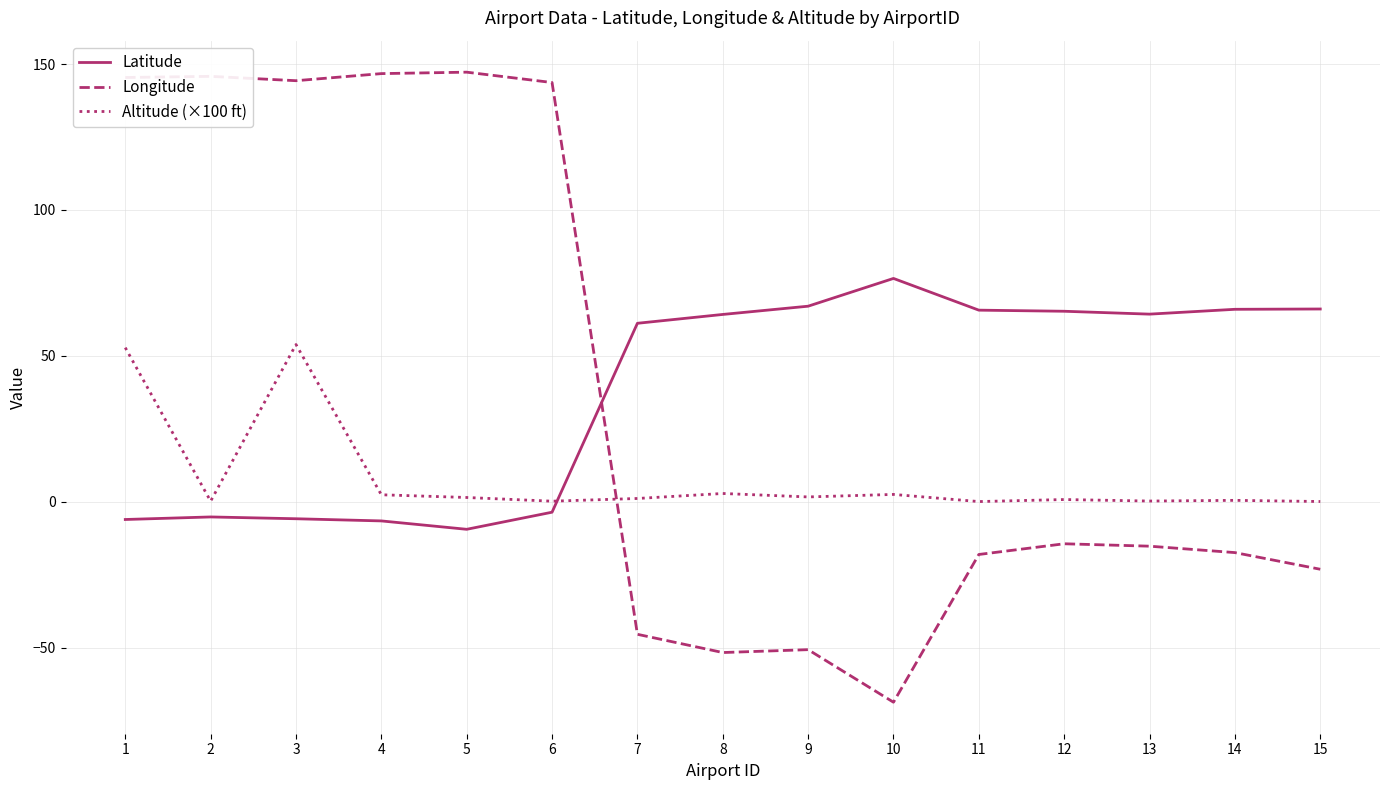

The Altitude (×100 ft) series shows 0.2 at 13. True or false?

True